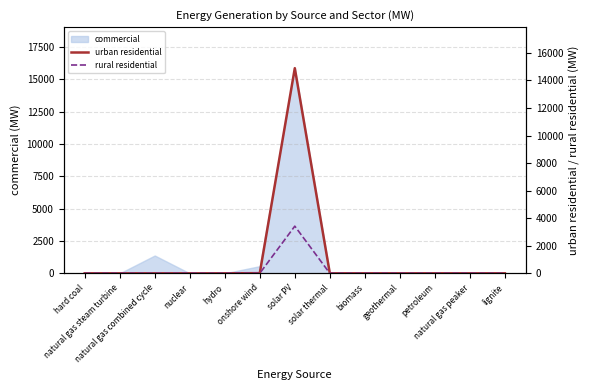

The value of rural residential at nuclear is 0.0. True or false?

True